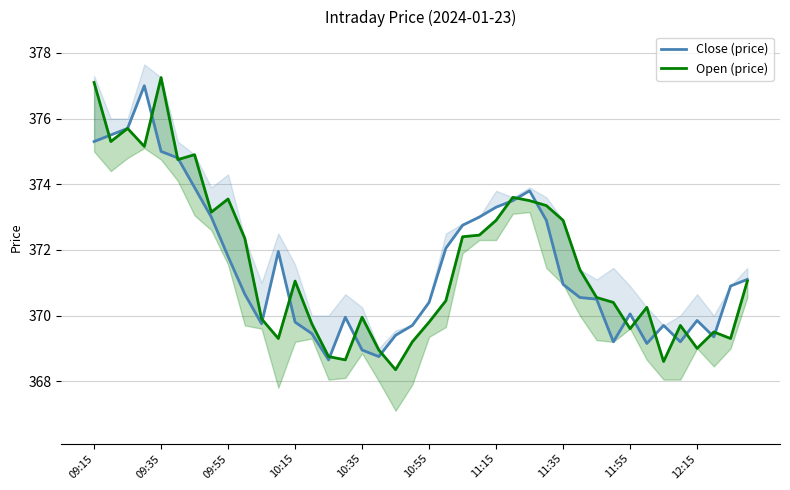

After their last crossing, which series has the higher values: Close or Open?

Close